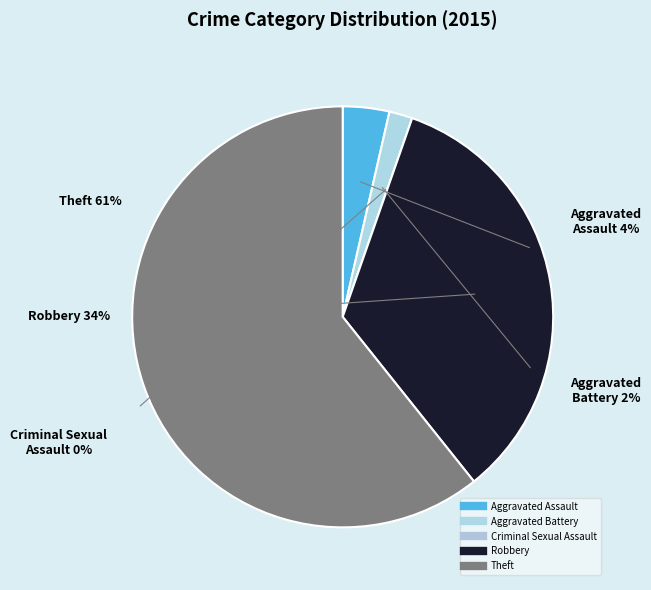

To the nearest percent, what portion does Robbery represent?

34%